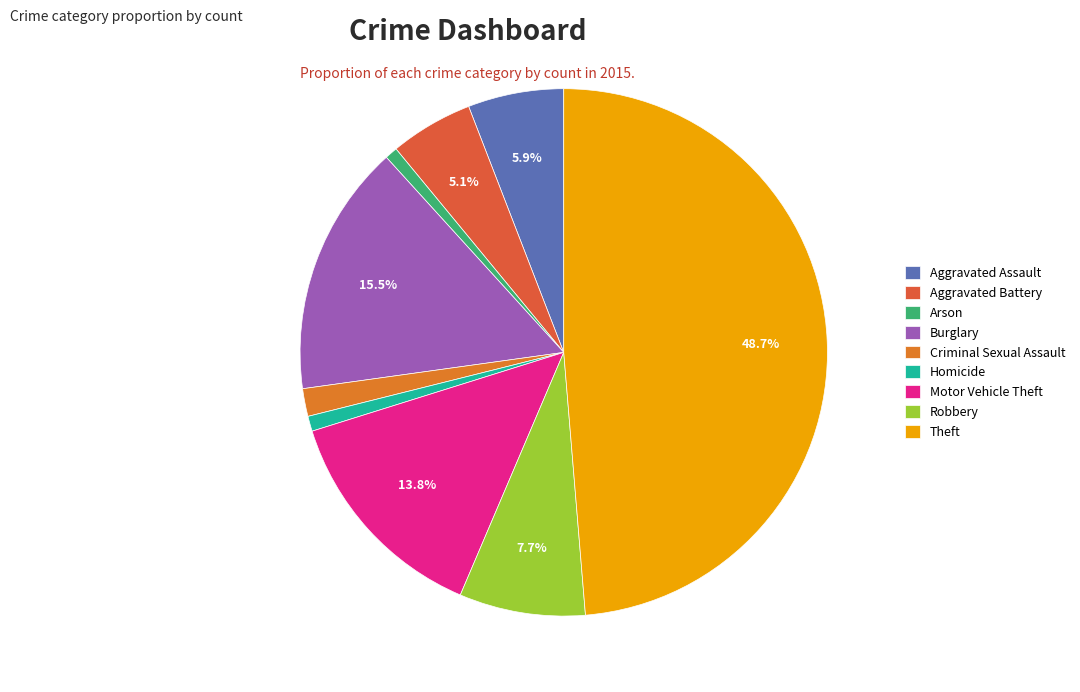

What is the total percentage of Criminal Sexual Assault and Aggravated Battery?

6.8%